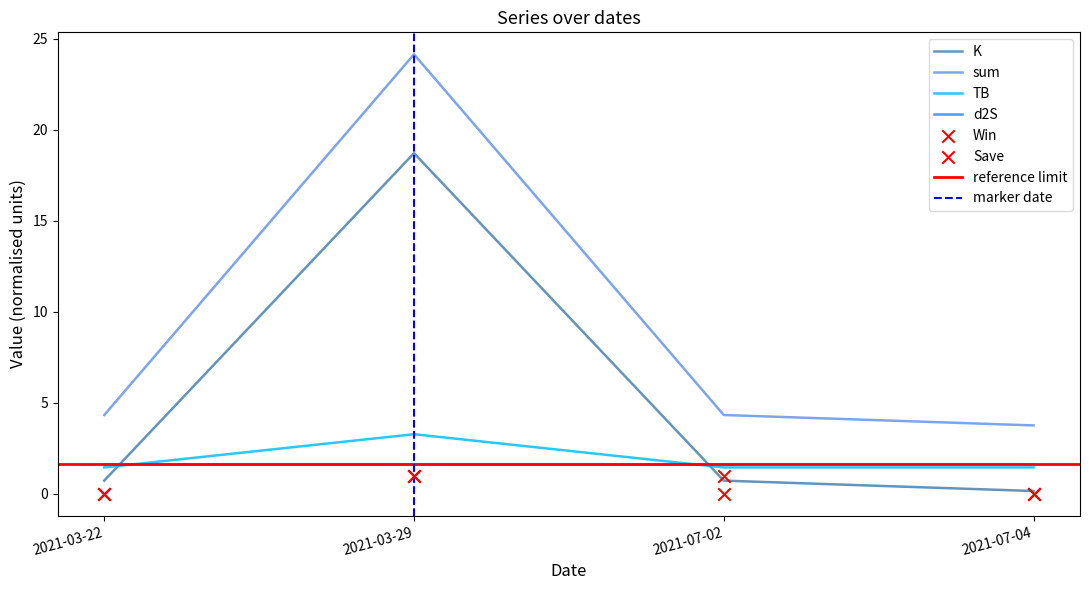

At how many categories does at least one series exceed 16?

1